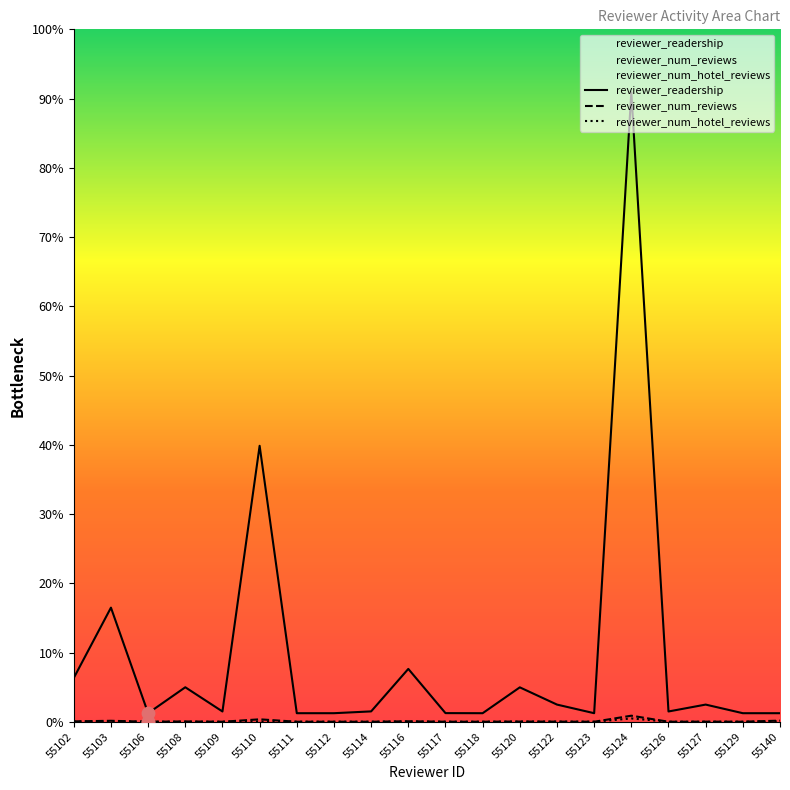

What is the total value across all series at 55129?

102